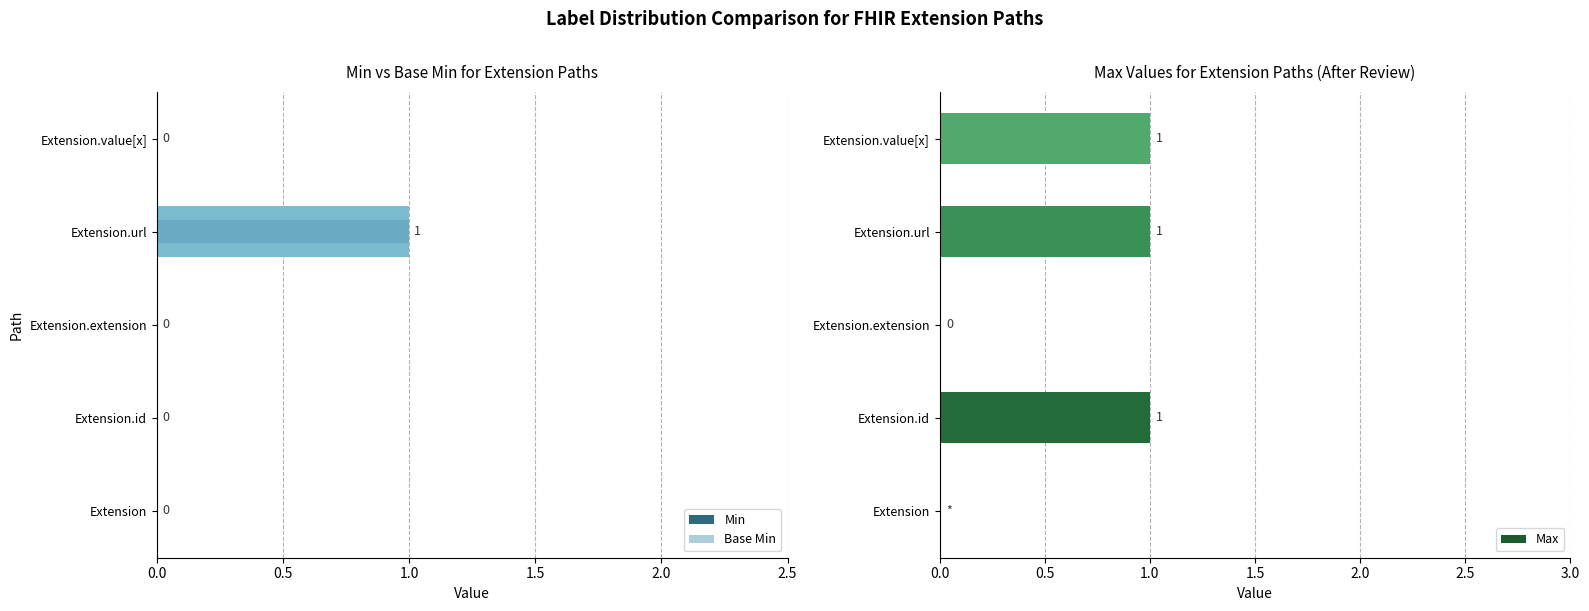

Which series has the largest total across all categories?

Max